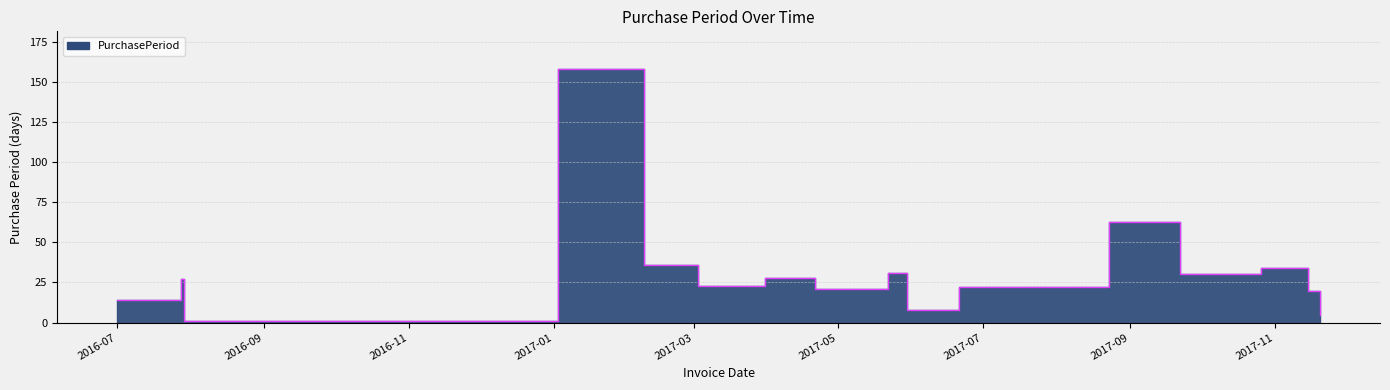

True or false: the data shows 40 at 2017-03-31.

False